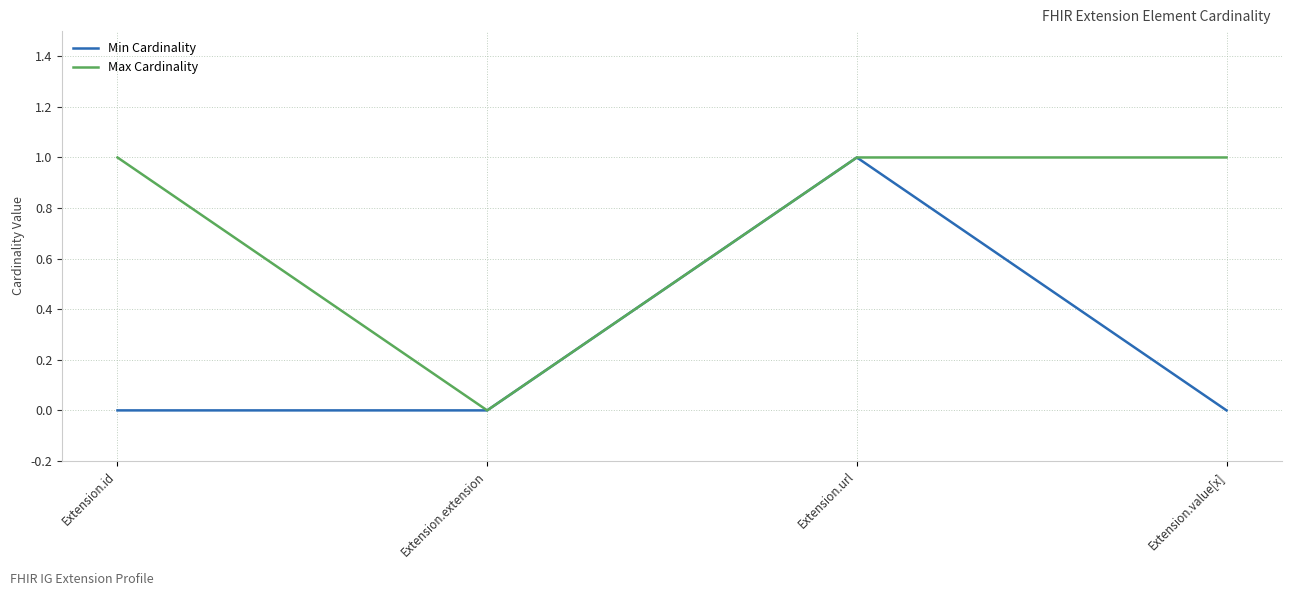

What position from the right is Extension.extension?

3